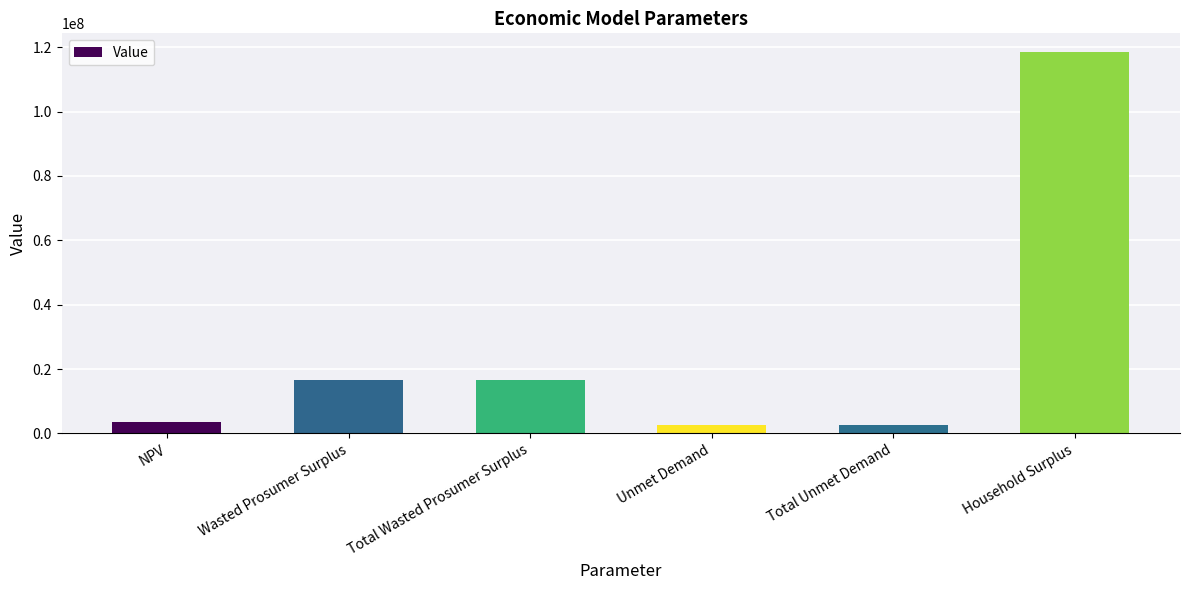

How many data points are less than 16528540?

3